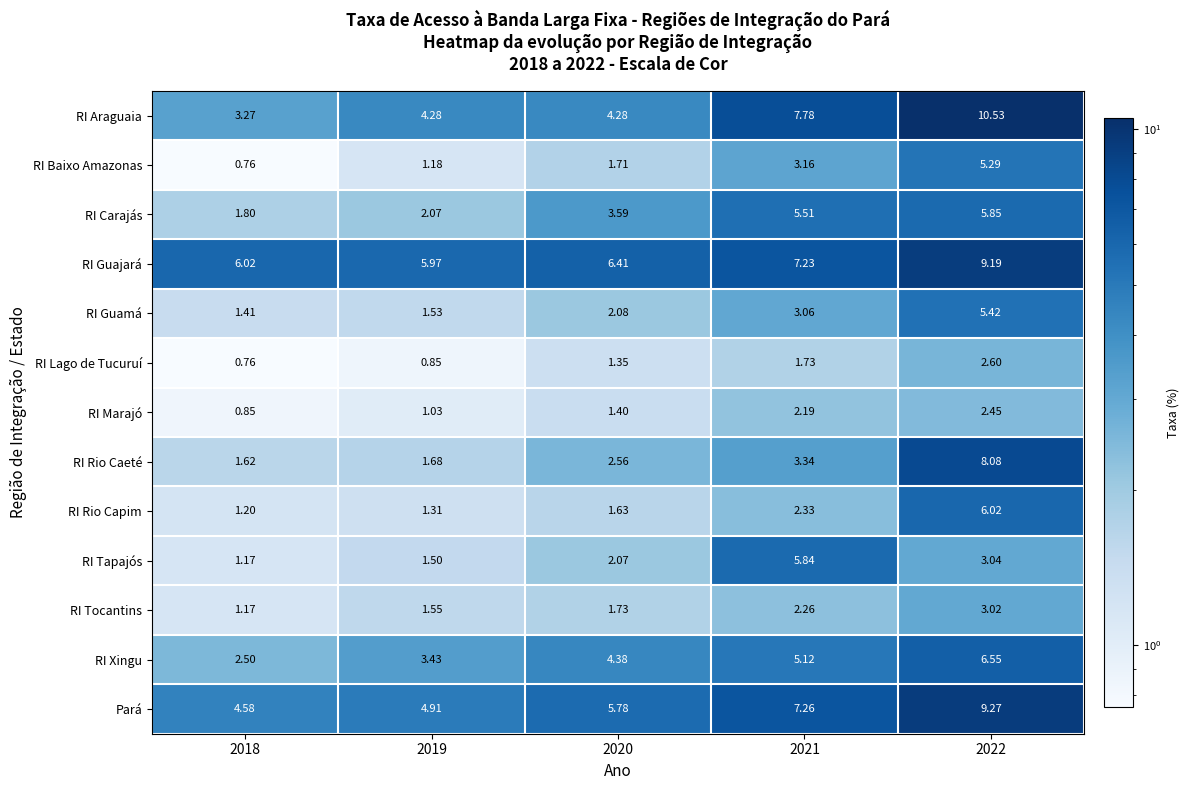

Which series has the largest total across all categories?

RI Guajará